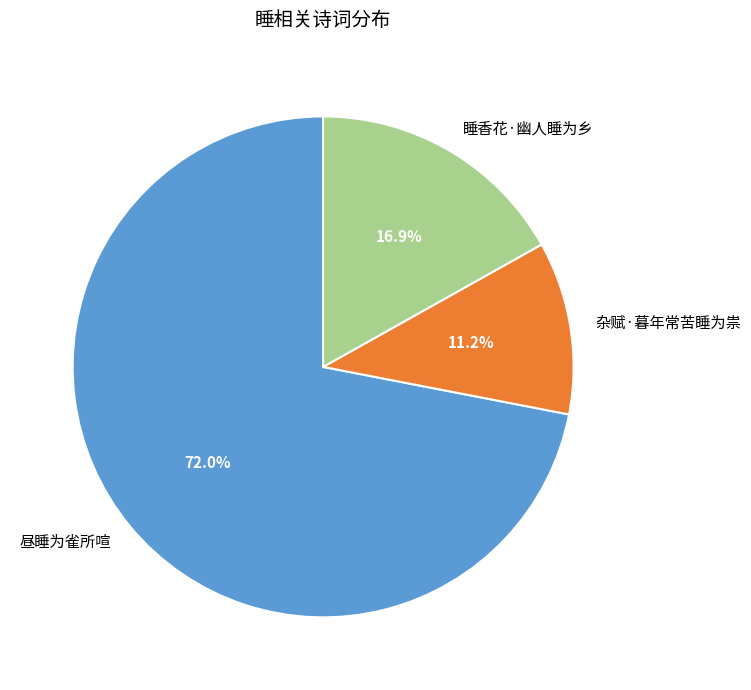

To the nearest percent, what is the difference between the 睡香花·幽人睡为乡 and 昼睡为雀所喧 slice percentages?

55%